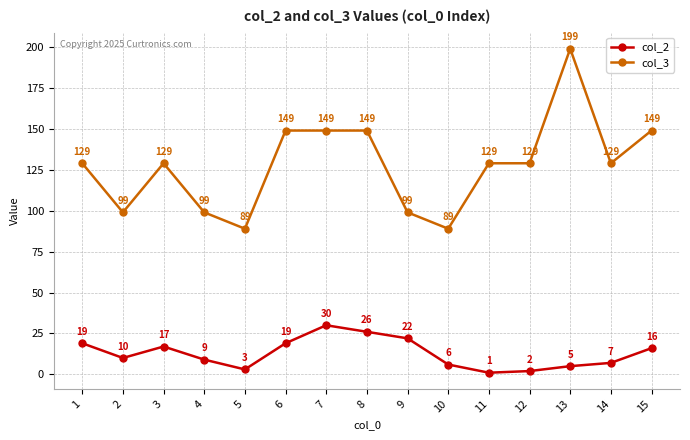

Where is the first local maximum for col_2?

3